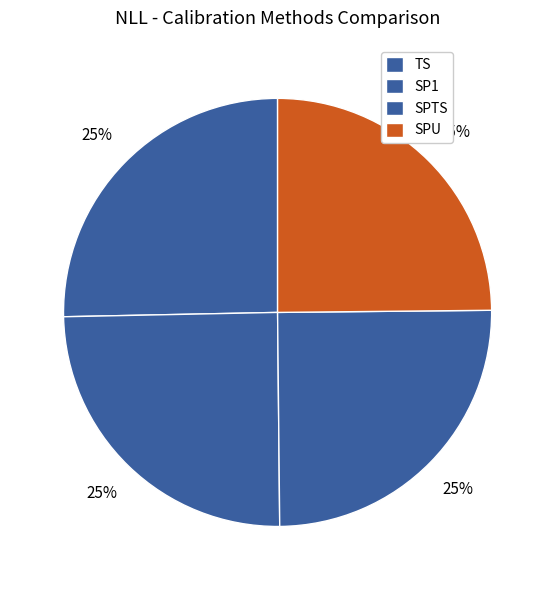

Count the number of slices in the pie.

4